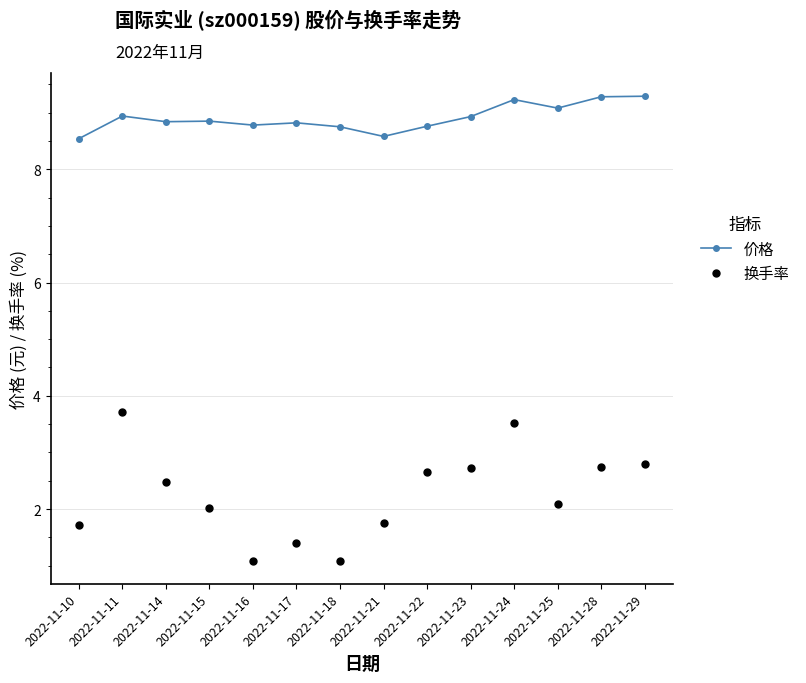

The value of 价格 at 2022-11-29 is 9.3. True or false?

True